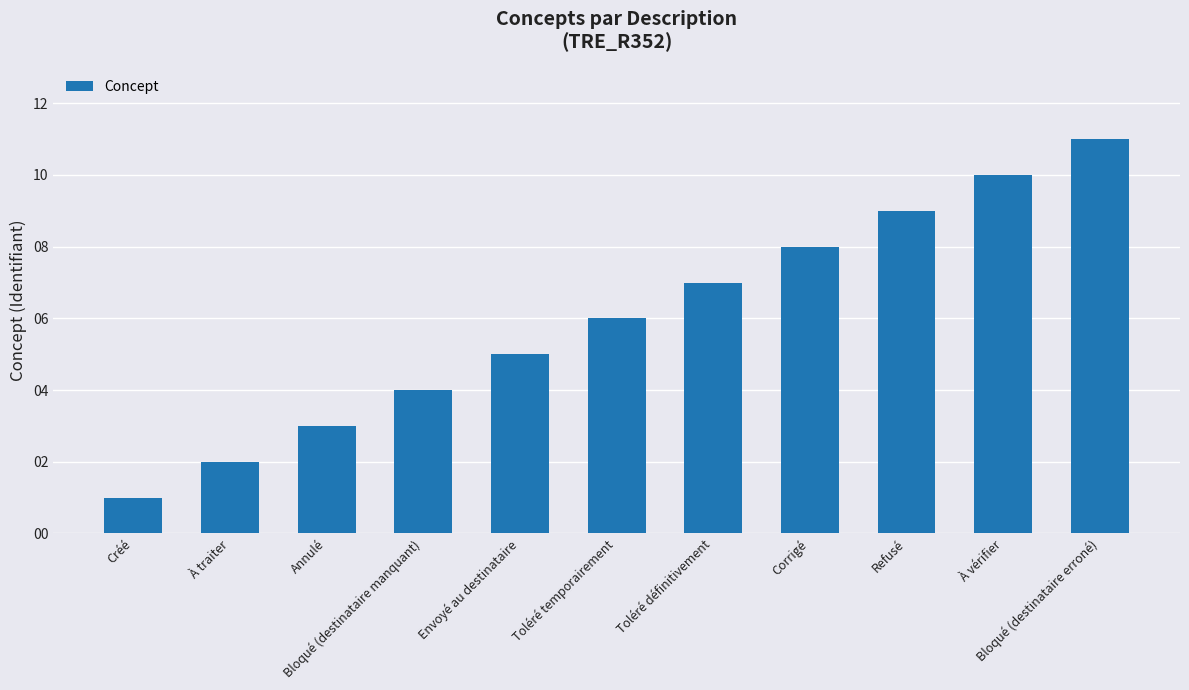

Rank the categories by value from highest to lowest.

Bloqué (destinataire erroné), À vérifier, Refusé, Corrigé, Toléré définitivement, Toléré temporairement, Envoyé au destinataire, Bloqué (destinataire manquant), Annulé, À traiter, Créé